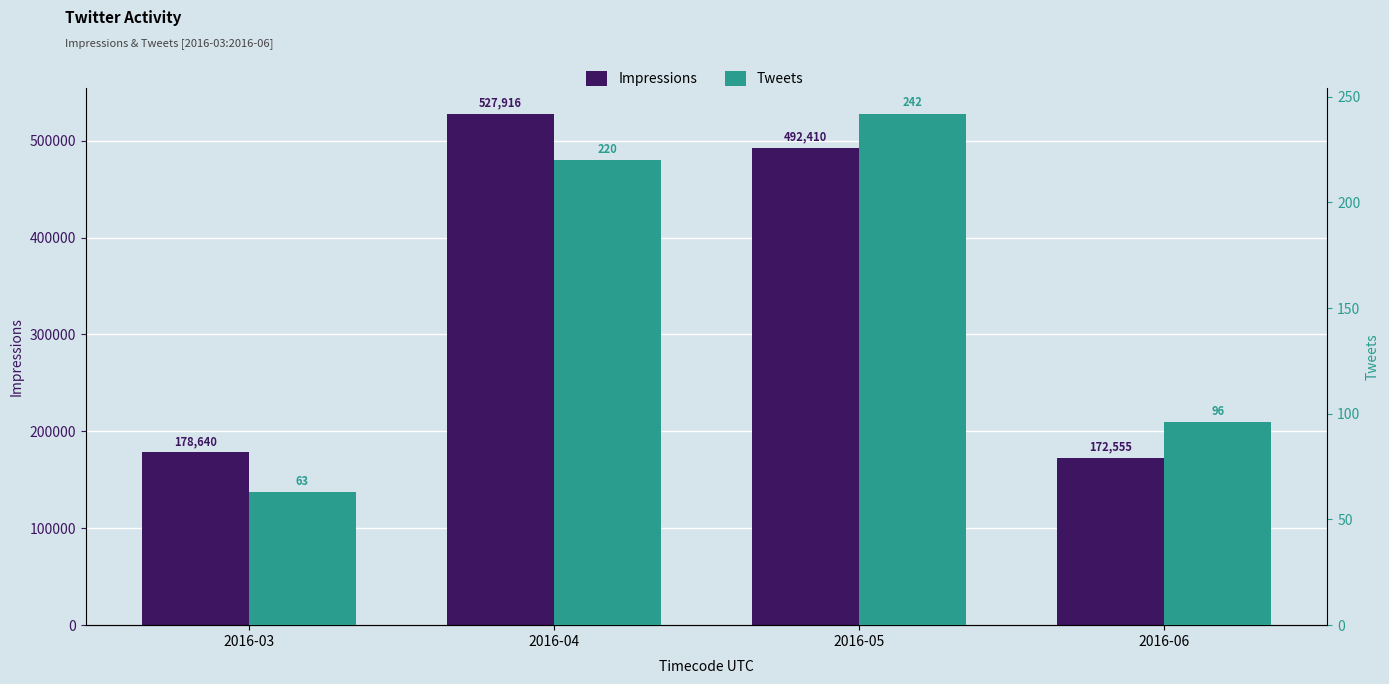

Reading left to right, extract all data points from this chart.

Impressions: 2016-03=178640	2016-04=527916	2016-05=492410	2016-06=172555
Tweets: 2016-03=63	2016-04=220	2016-05=242	2016-06=96